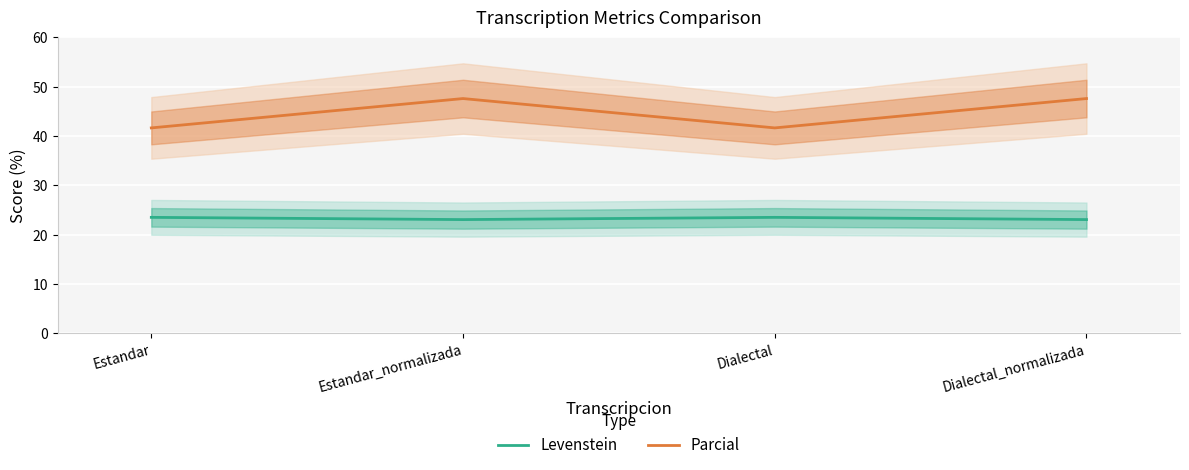

True or false: Levenstein and Parcial cross at least once.

False